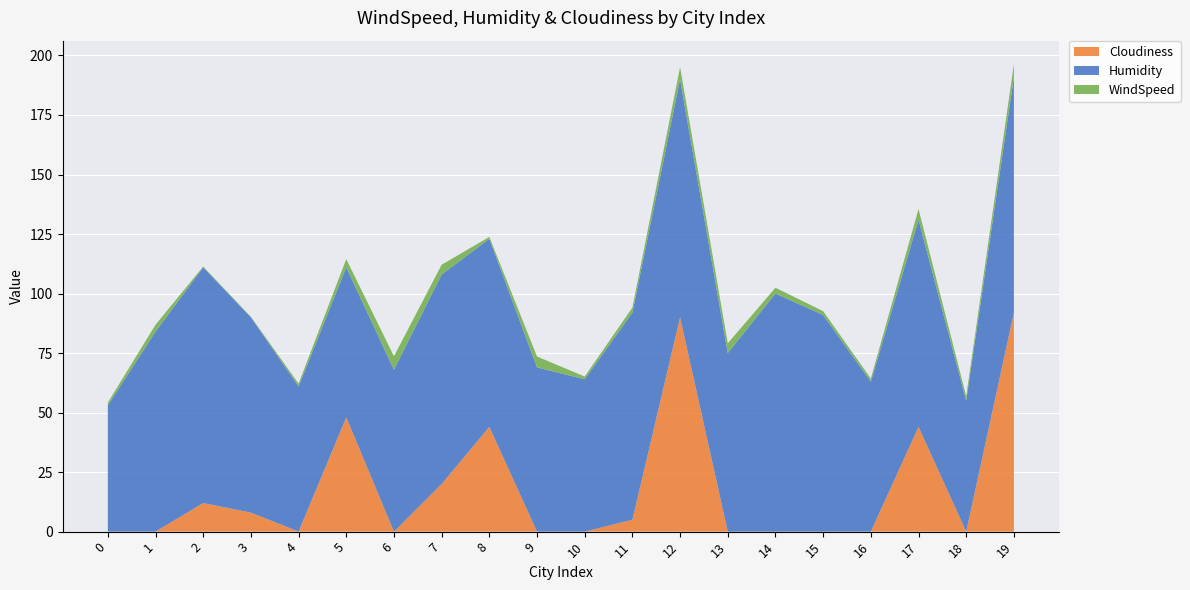

Reading left to right, what are all the values shown in this chart?

WindSpeed: 1.2	2.9	0.3	0.2	1.1	3.5	5.7	4.1	0.8	4.5	1.1	2.1	5.1	4.1	2.5	1.6	1.3	4.5	1.9	5.4
Humidity: 53.0	84.0	99.0	82.0	61.0	63.0	68.0	88.0	79.0	69.0	64.0	87.0	100.0	75.0	100.0	91.0	63.0	87.0	55.0	99.0
Cloudiness: 0.0	0.0	12.0	8.0	0.0	48.0	0.0	20.0	44.0	0.0	0.0	5.0	90.0	0.0	0.0	0.0	0.0	44.0	0.0	92.0